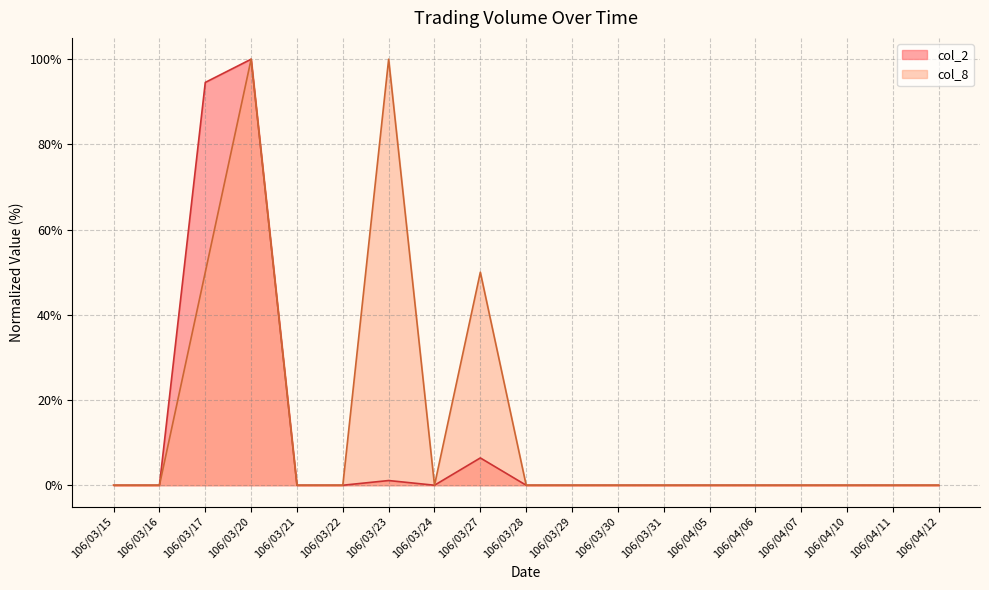

What are all the series names shown in the legend?

col_2, col_8